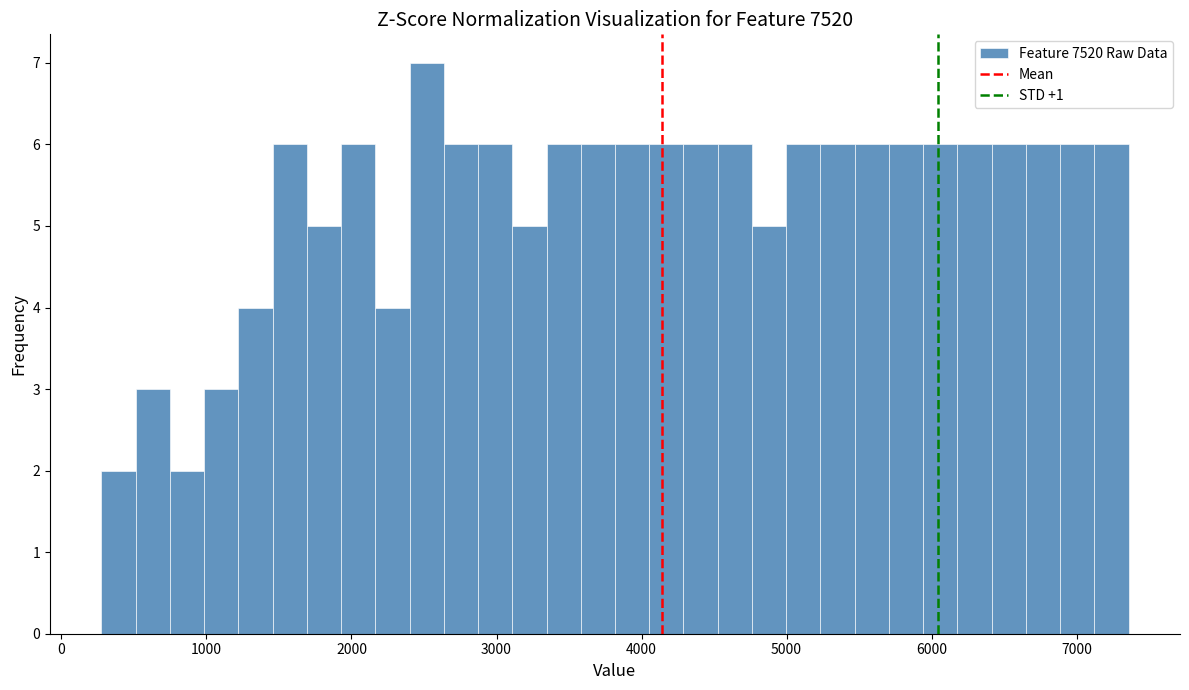

Around what value on the x-axis is the tallest bar? Give the approximate position of its centre, as read against the axis.

2500